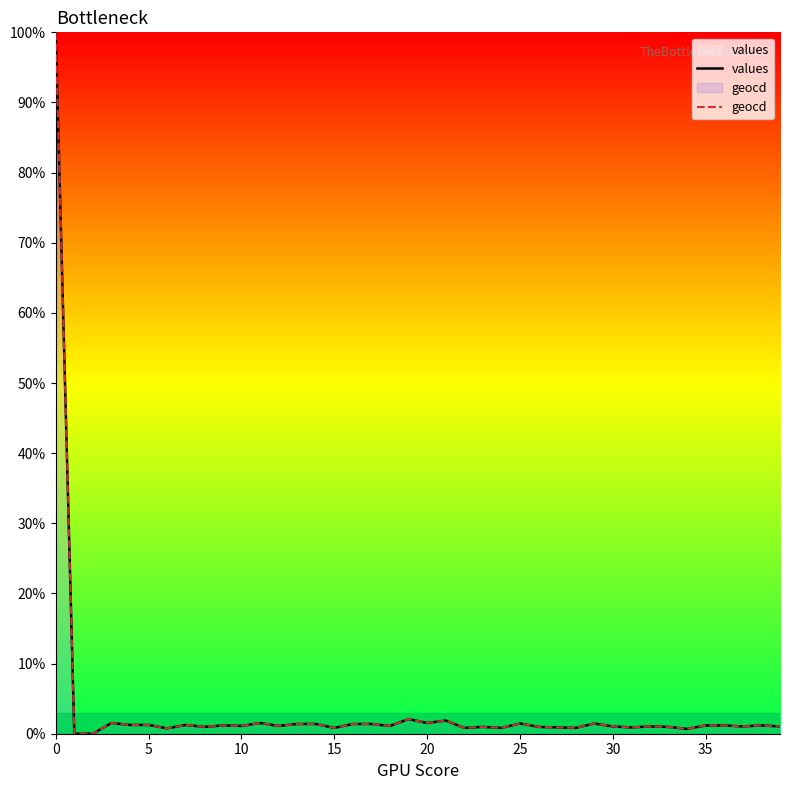

Read the values value at 37.

1.0